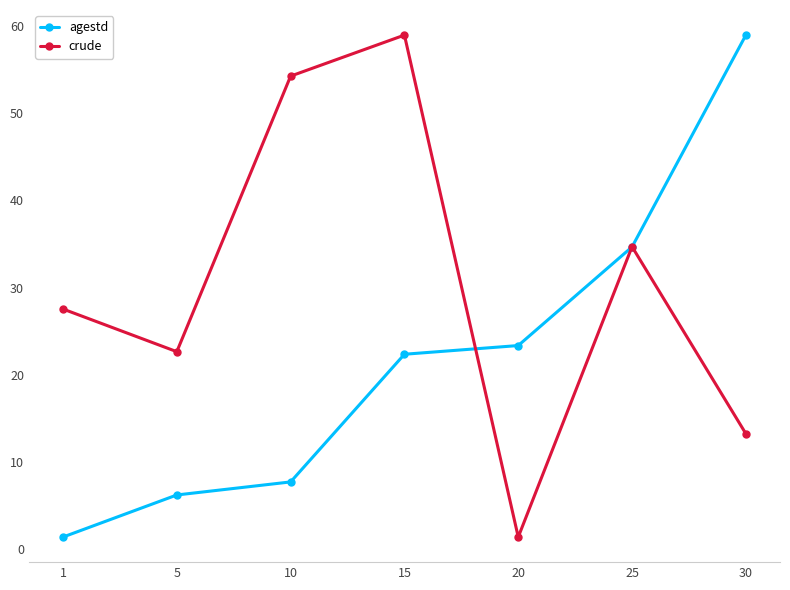

What is the sum of the agestd values at 5 and 1?

7.5